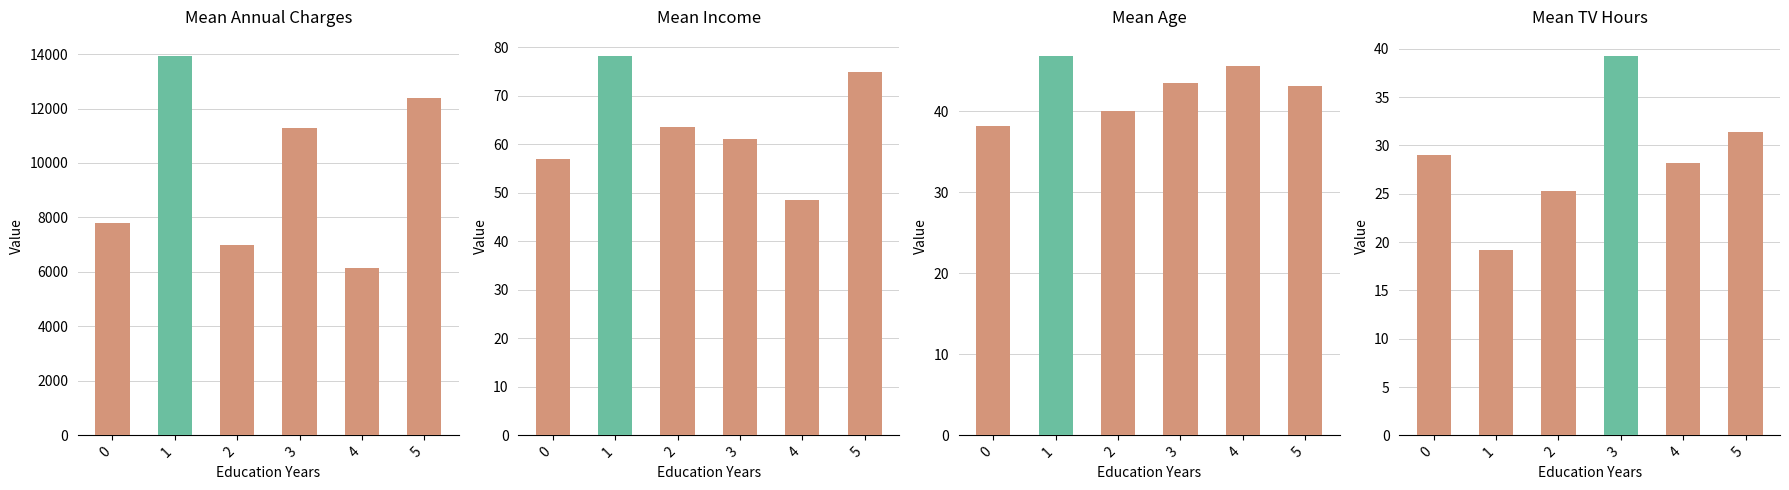

Between 0 and 3, which series saw the biggest shift?

Mean Annual Charges